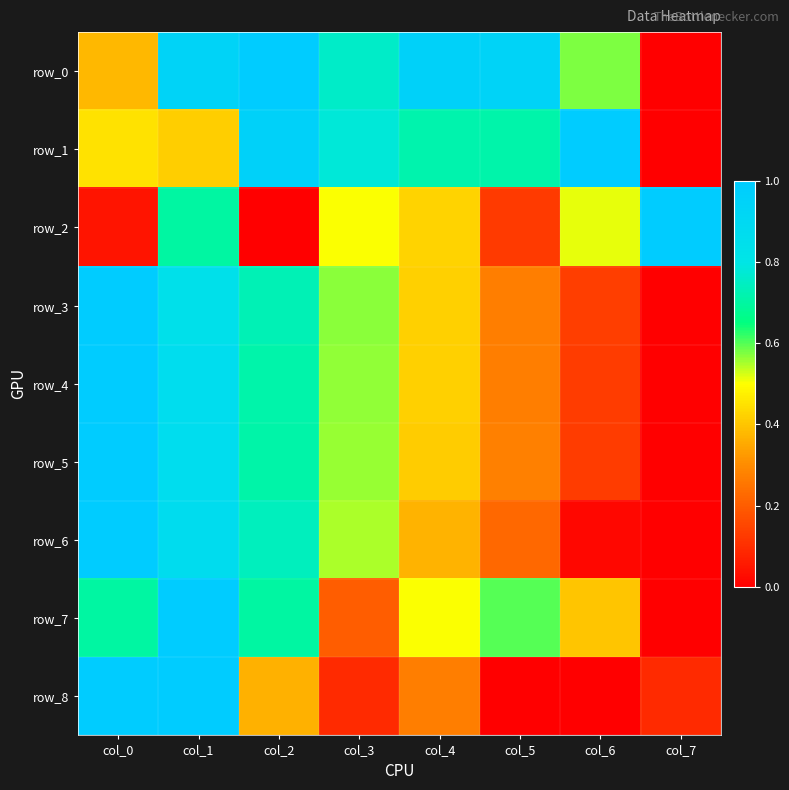

Is it true that row_0 equals 0.3 at col_4?

False